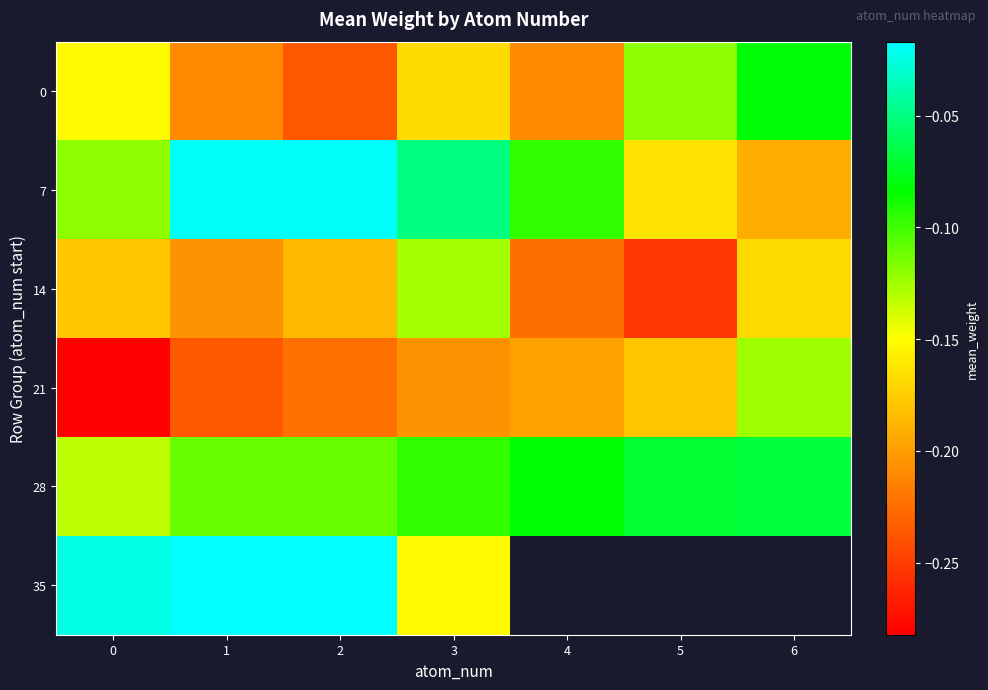

Rank the categories by 0 value from highest to lowest.

6, 5, 0, 3, 4, 1, 2